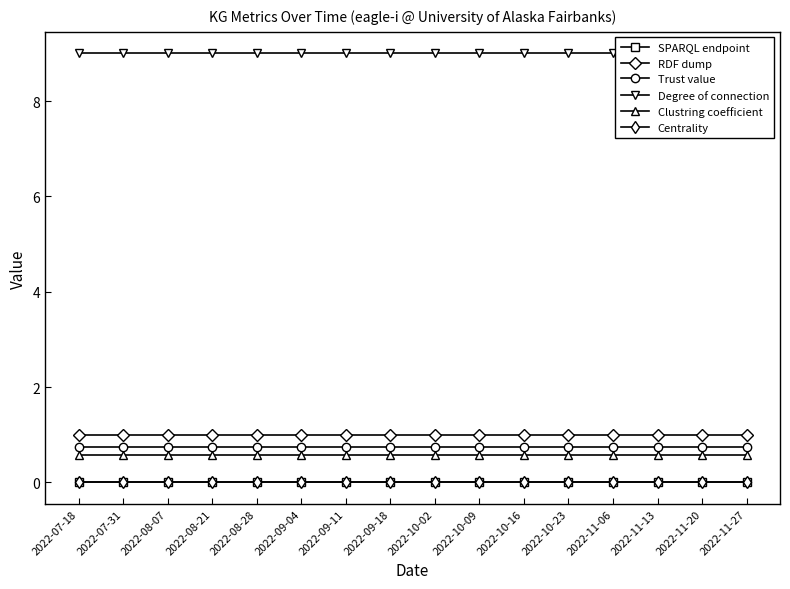

The Clustring coefficient series shows 0.9 at 2022-10-23. True or false?

False